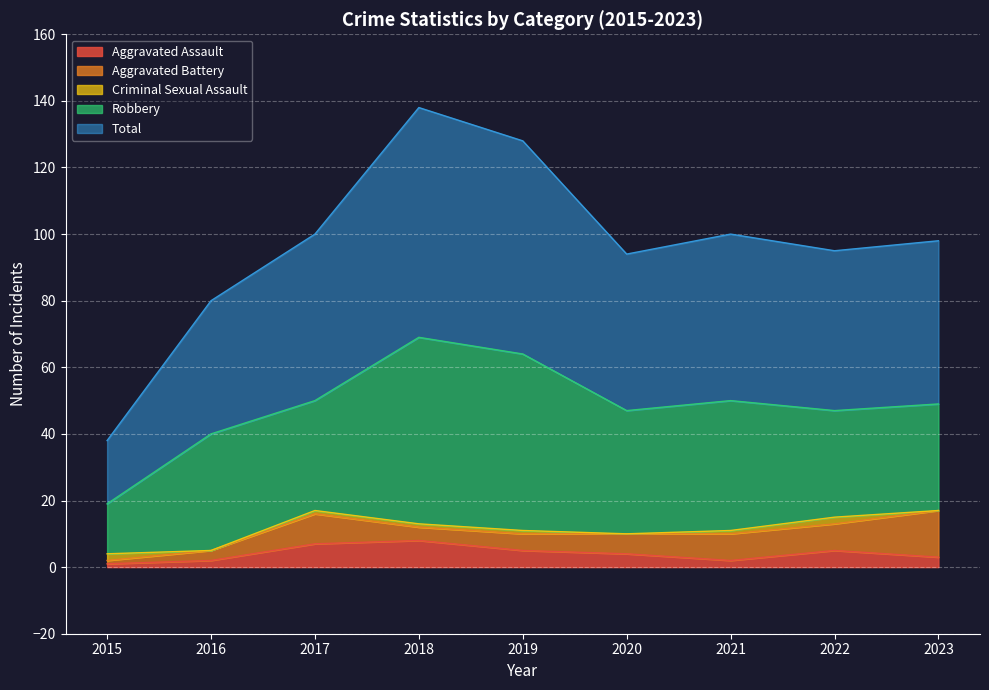

True or false: Total and Criminal Sexual Assault cross at least once.

False